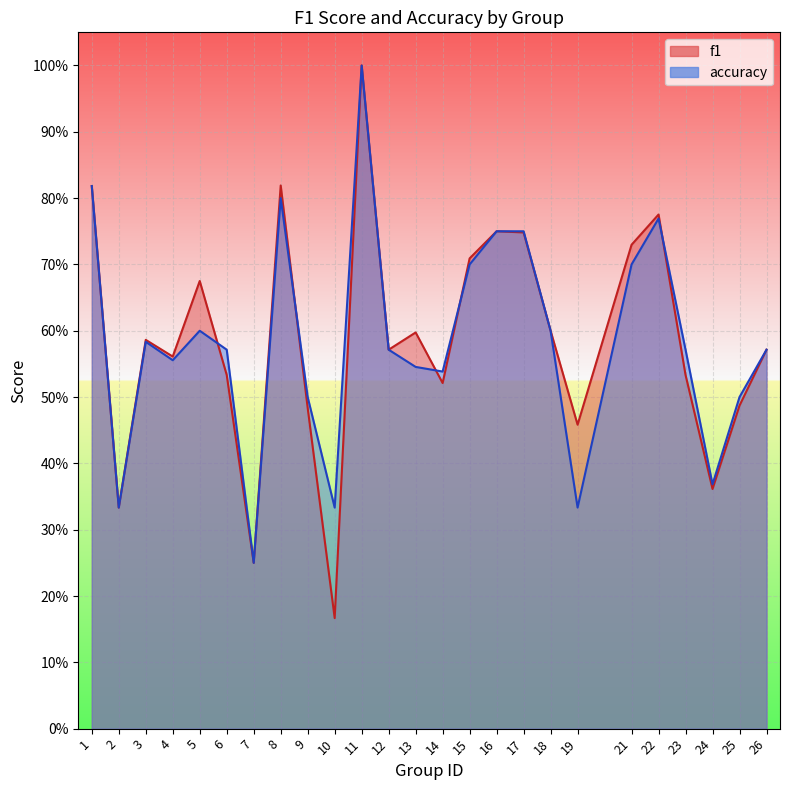

What is the average value of the accuracy series?

0.6